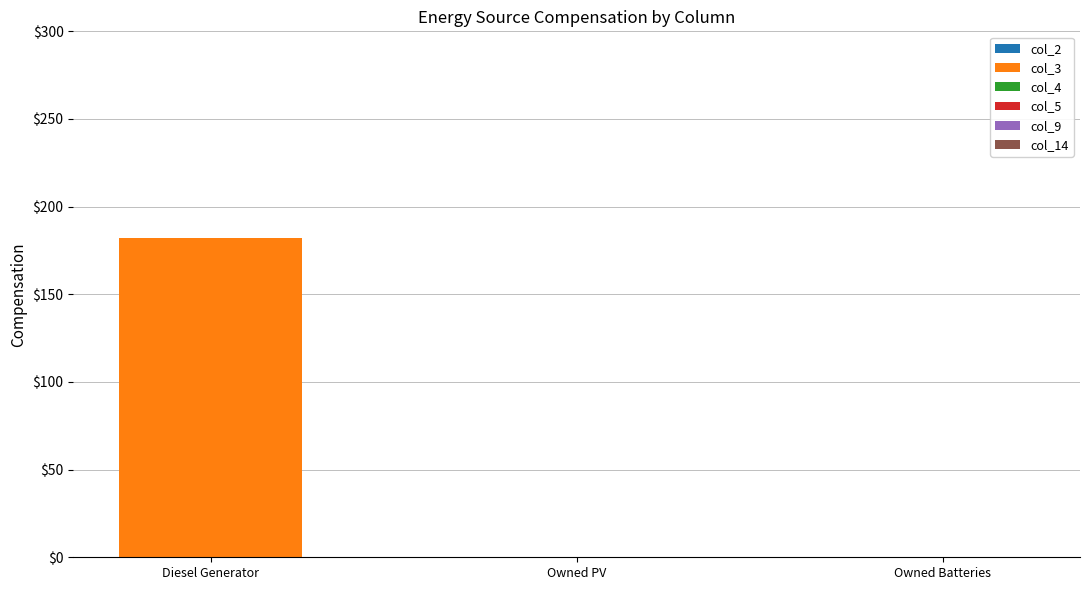

At which category does the chart reach its peak across all series?

Diesel Generator